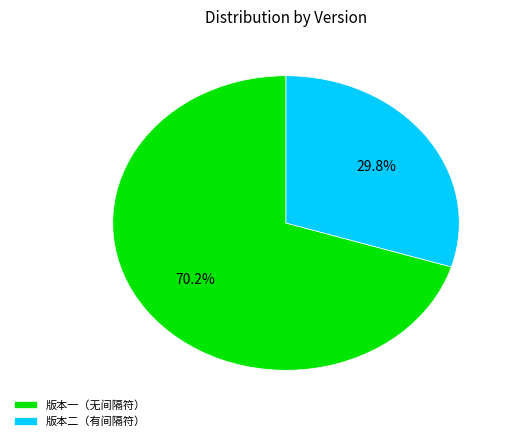

What is the ratio of the value at 版本一（无间隔符） to the value at 版本二（有间隔符）?

2.4